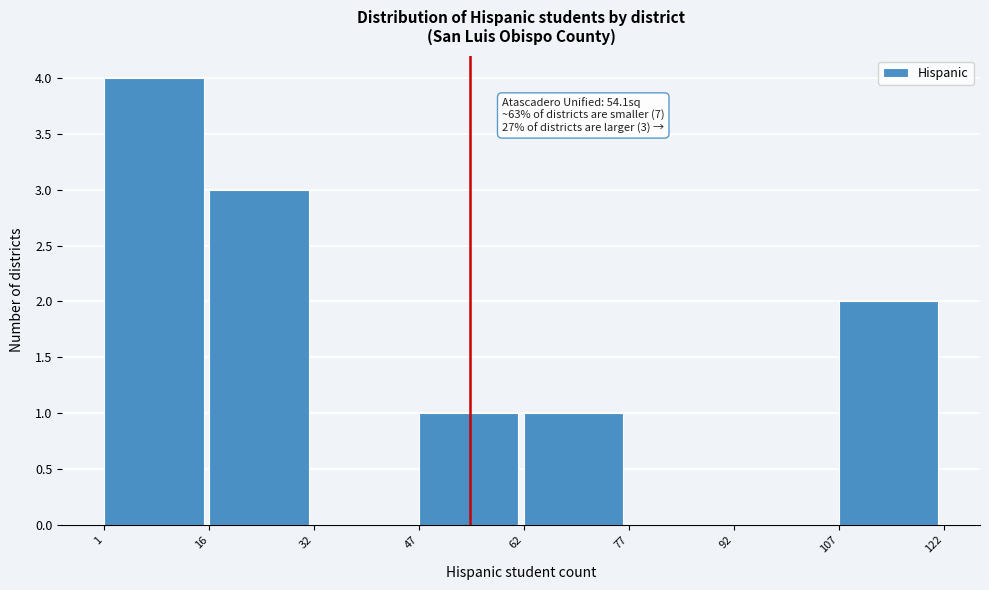

Over which range of the x-axis is the bar tallest?

1 to 16